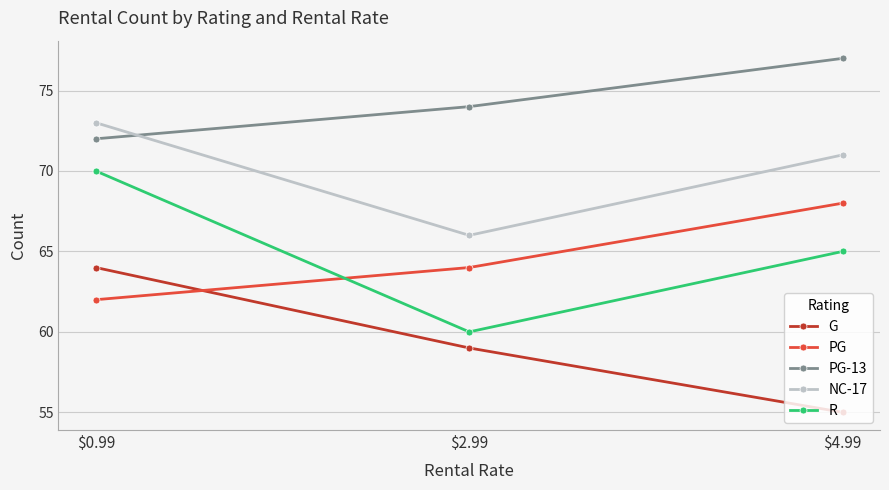

Rank the categories by R value from highest to lowest.

$0.99, $4.99, $2.99